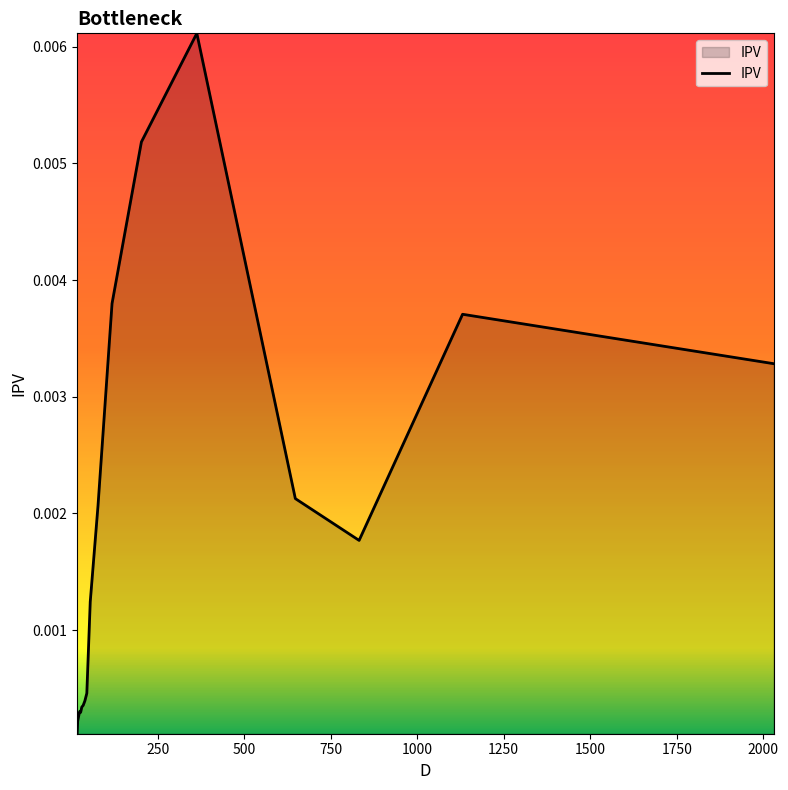

How many lines are shown in the chart?

1